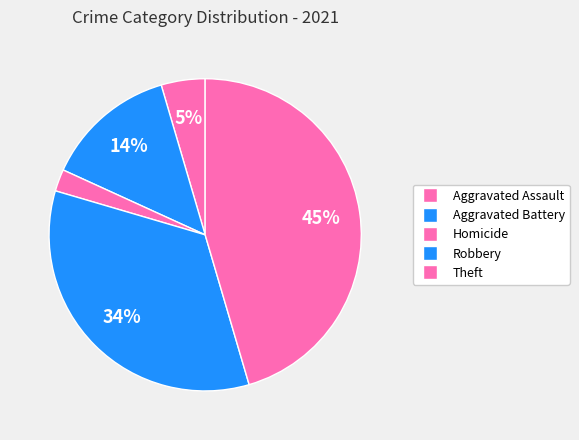

How many segments does this pie chart have?

5